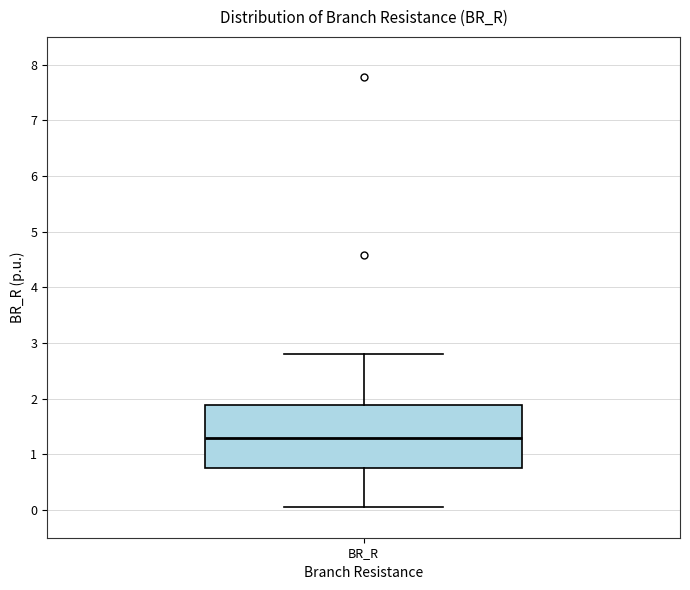

Where does the lower whisker of the box for BR_R end on the y-axis? The values are not printed on the chart, so give them approximately, as read against the axis.

0.0